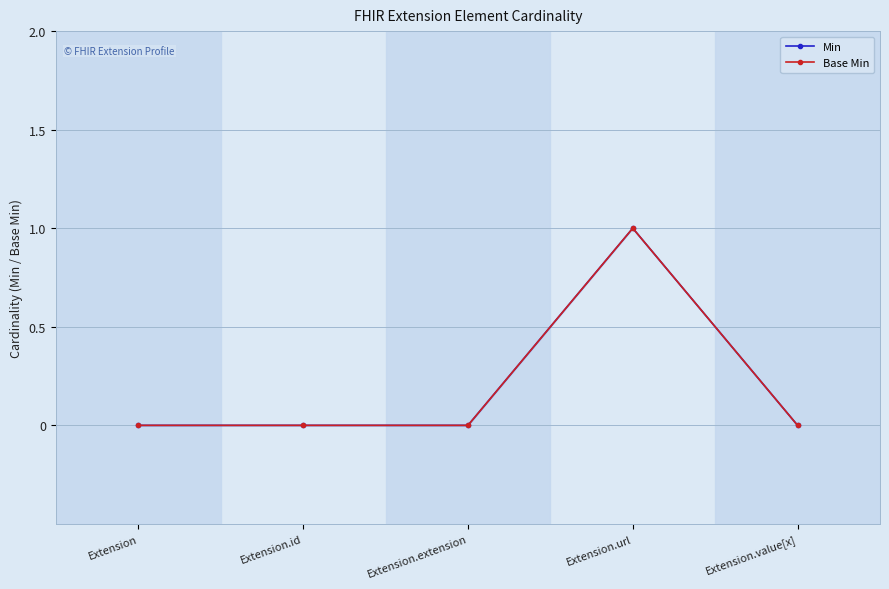

Which category has the lowest value across all series?

Extension